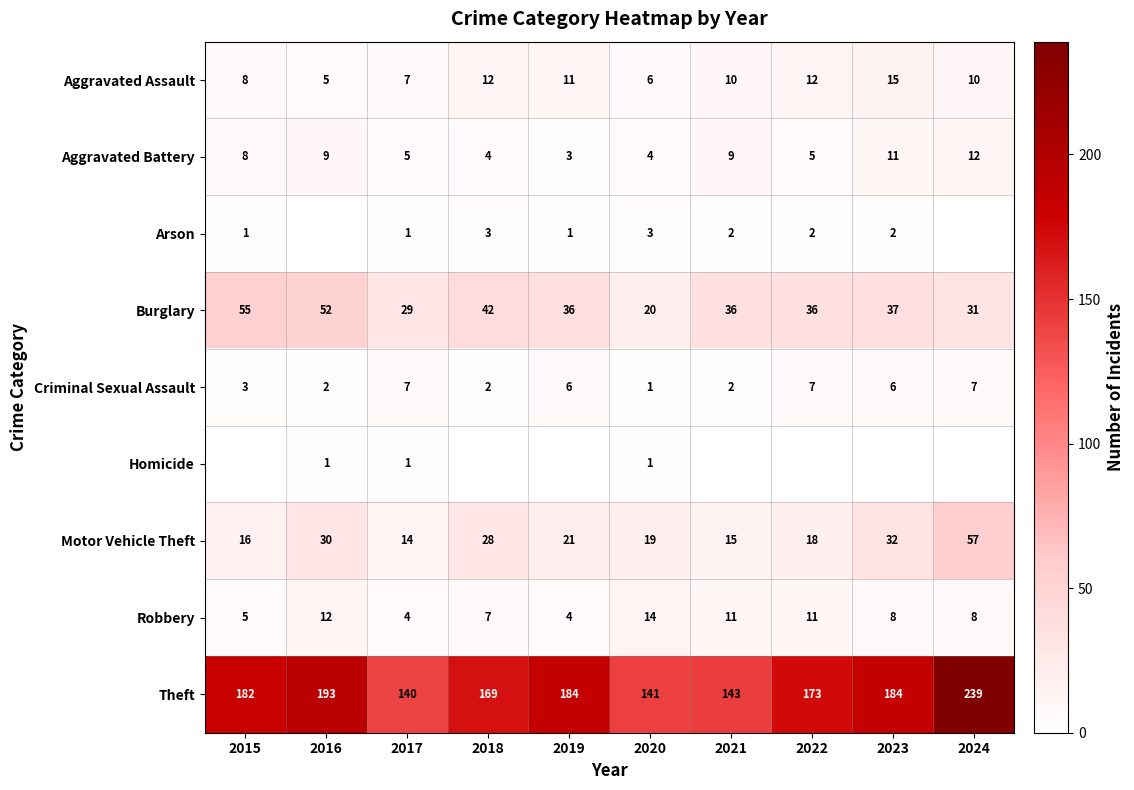

What is the sum of all Burglary values?

374